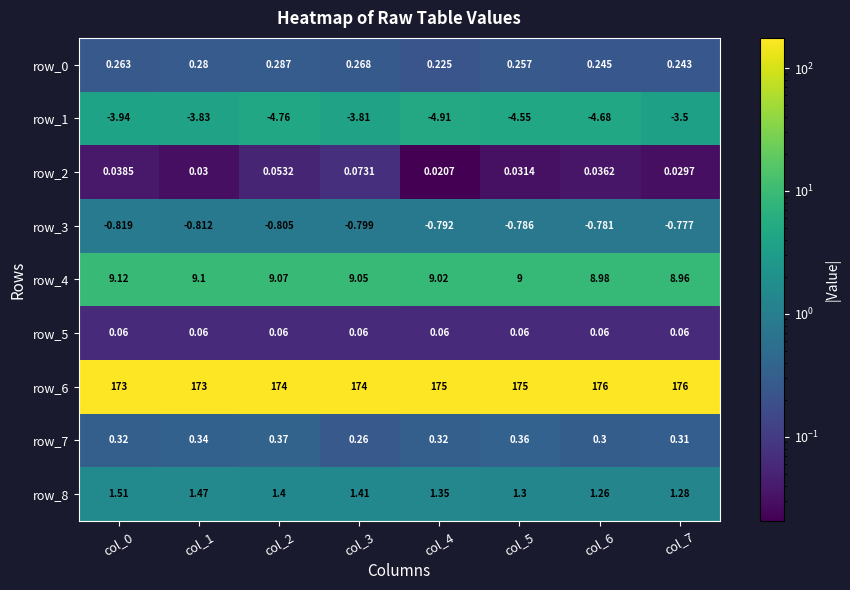

Is the value of row_1 at col_3 greater than the value of row_3 at col_3?

No